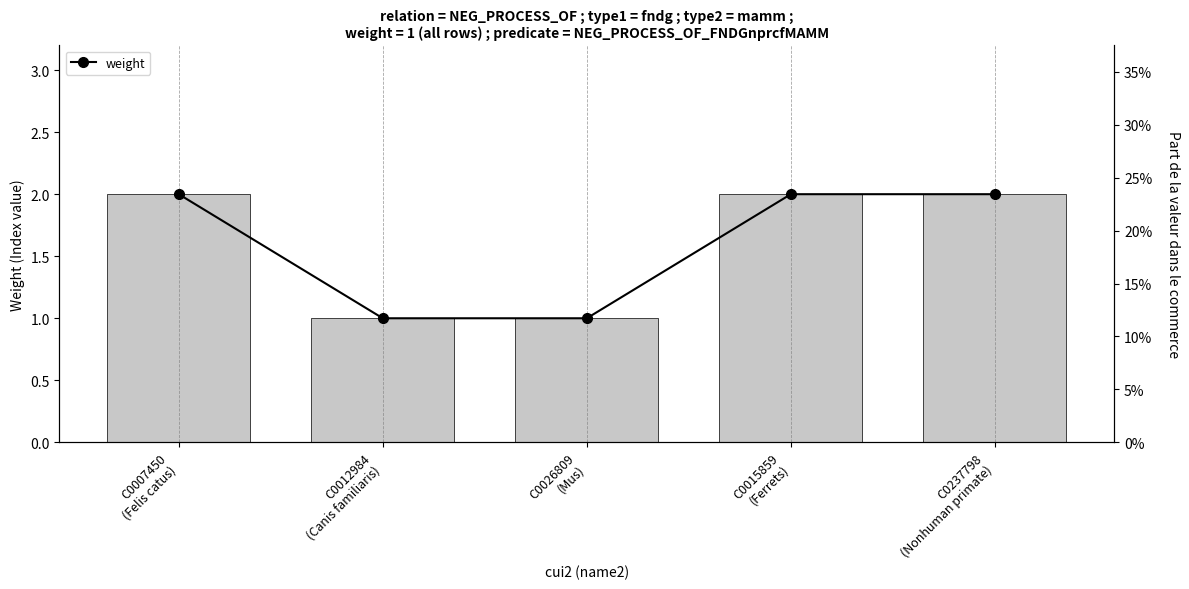

Reading left to right, extract all data points from this chart.

weight_line: 2	1	1	2	2
weight: 2	1	1	2	2